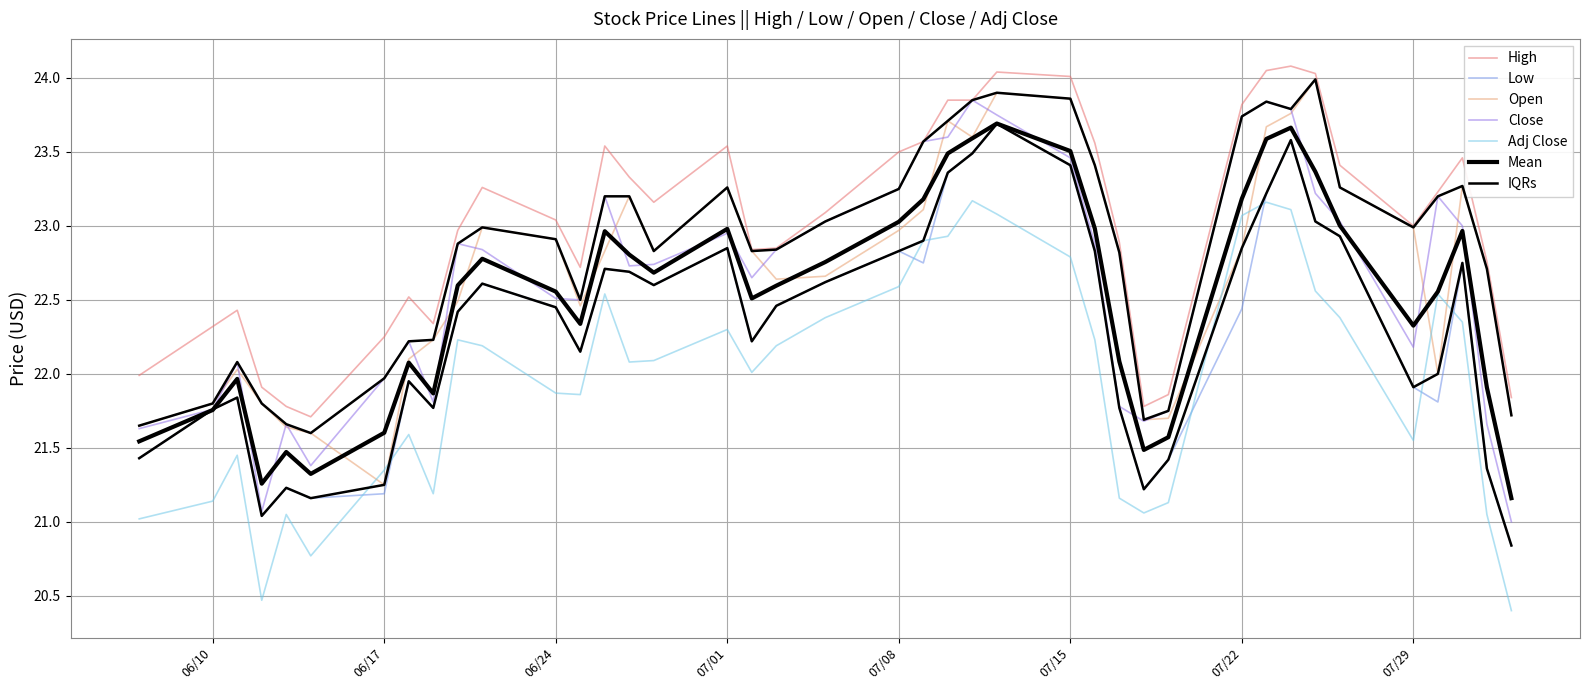

What is the label of the 24th point from the right?

07/01